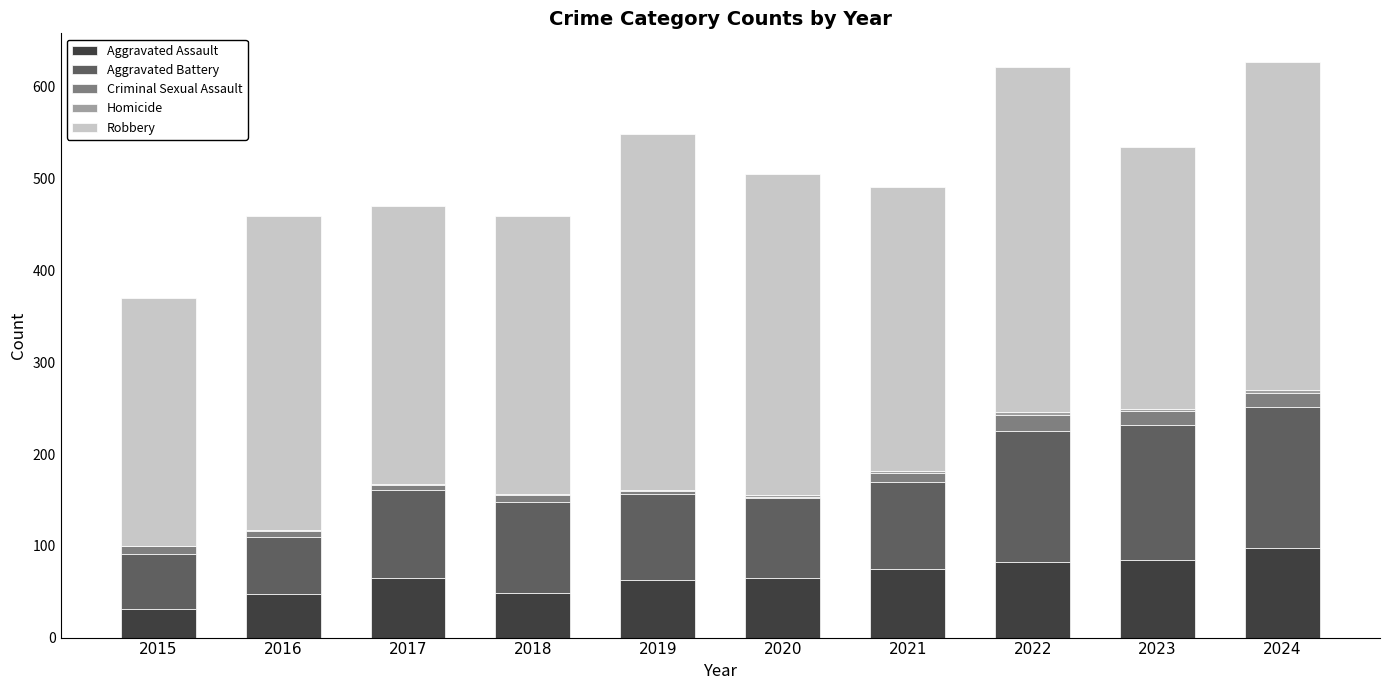

Is it true that Aggravated Assault equals 84 at 2023?

True